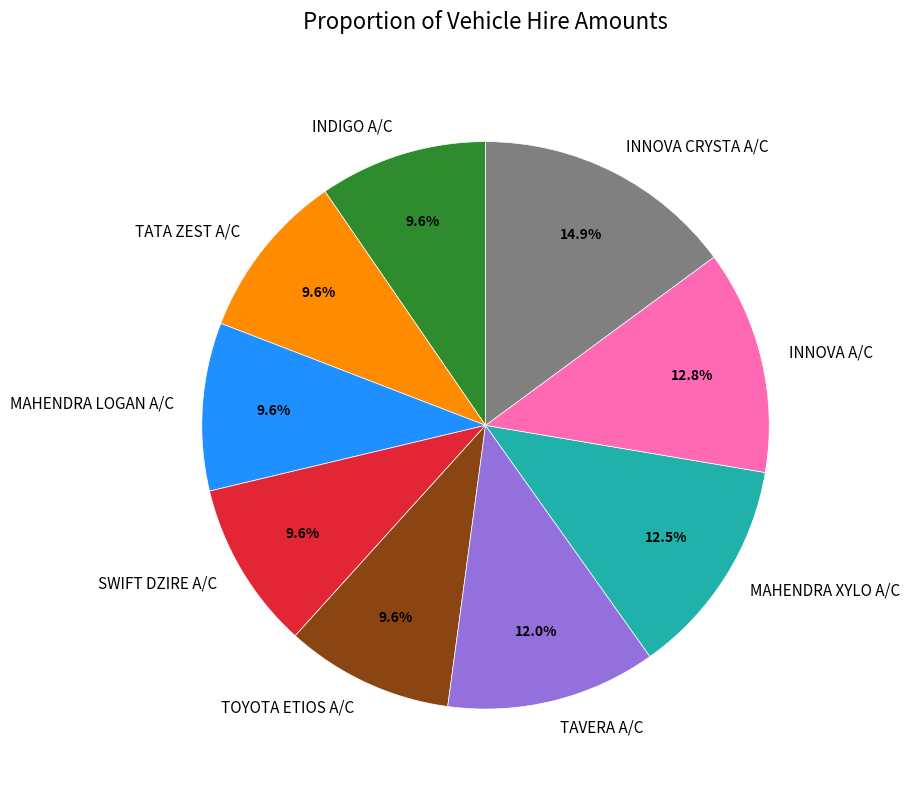

True or false: INNOVA CRYSTA A/C accounts for 15% of the total.

True